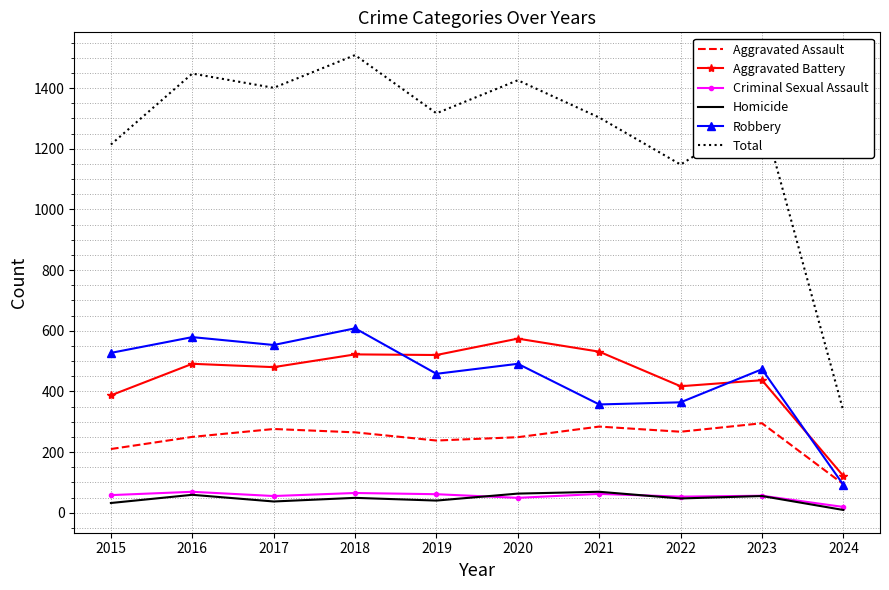

Read the Aggravated Battery value at 2021.

531